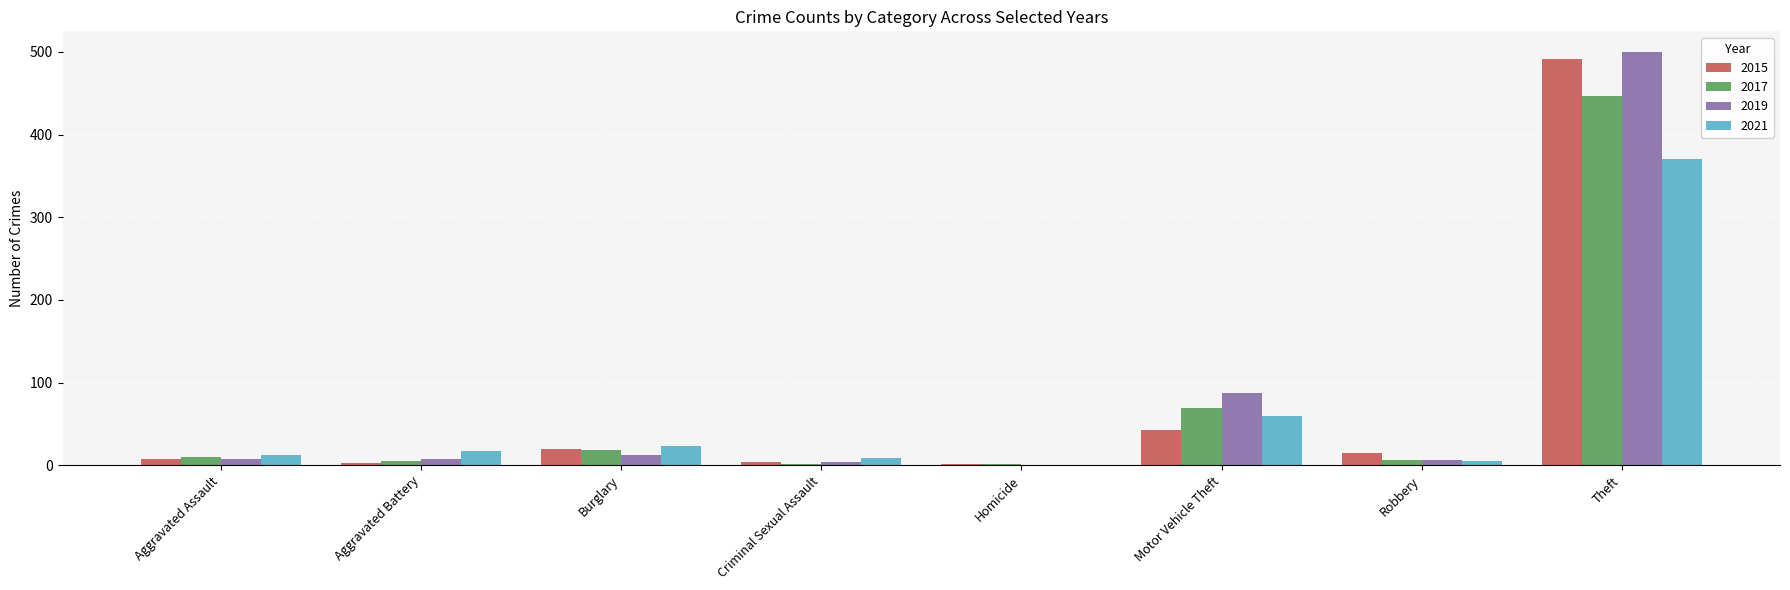

How many groups of bars are there?

8